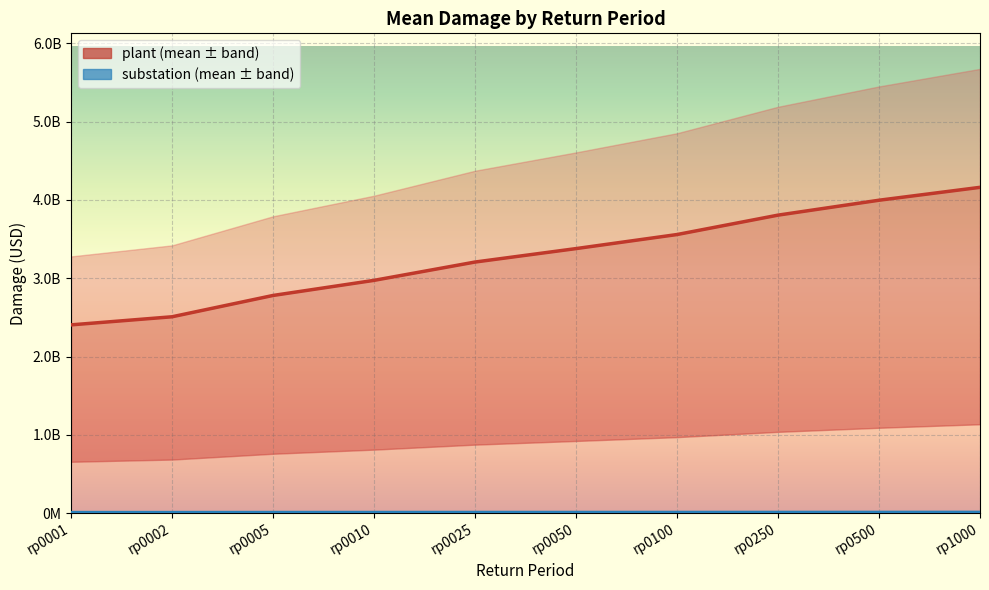

At which category does the chart reach its peak across all series?

rp1000